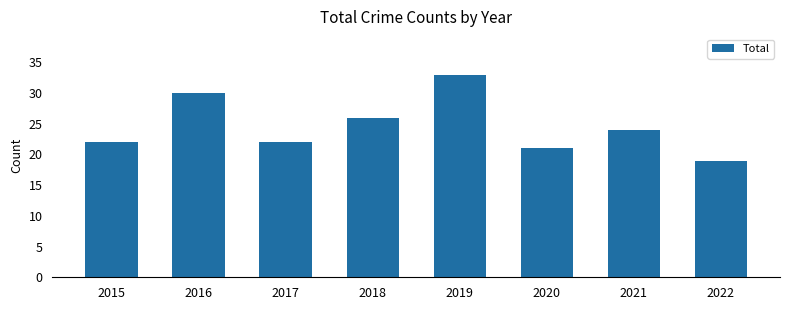

Reading left to right, transcribe all the data shown in this chart.

2015=22	2016=30	2017=22	2018=26	2019=33	2020=21	2021=24	2022=19